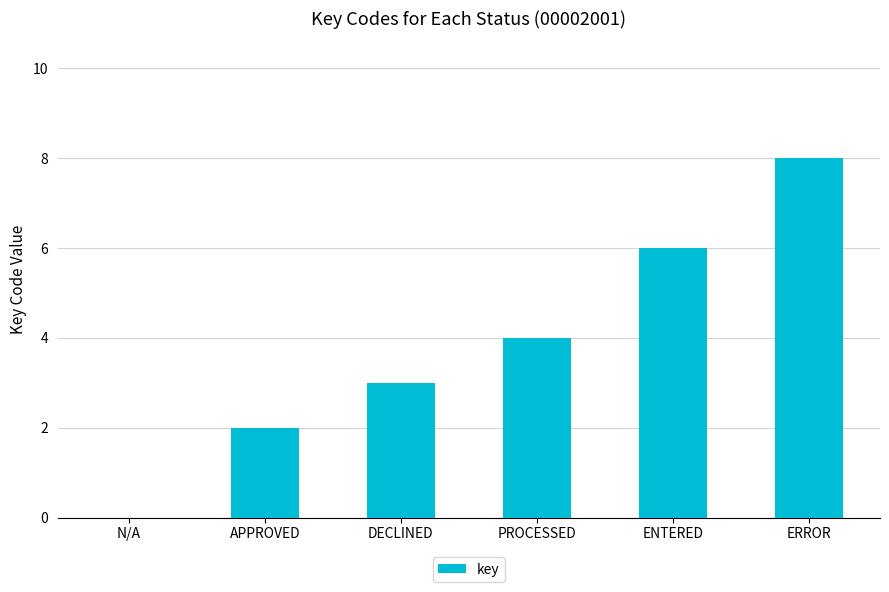

Between PROCESSED and DECLINED, which is larger?

PROCESSED